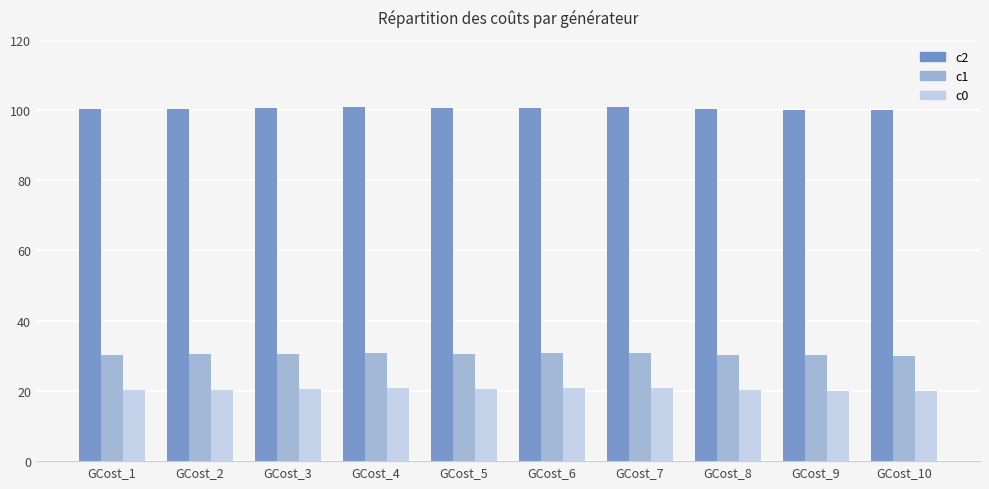

What is the total value across all series at GCost_6?

152.1